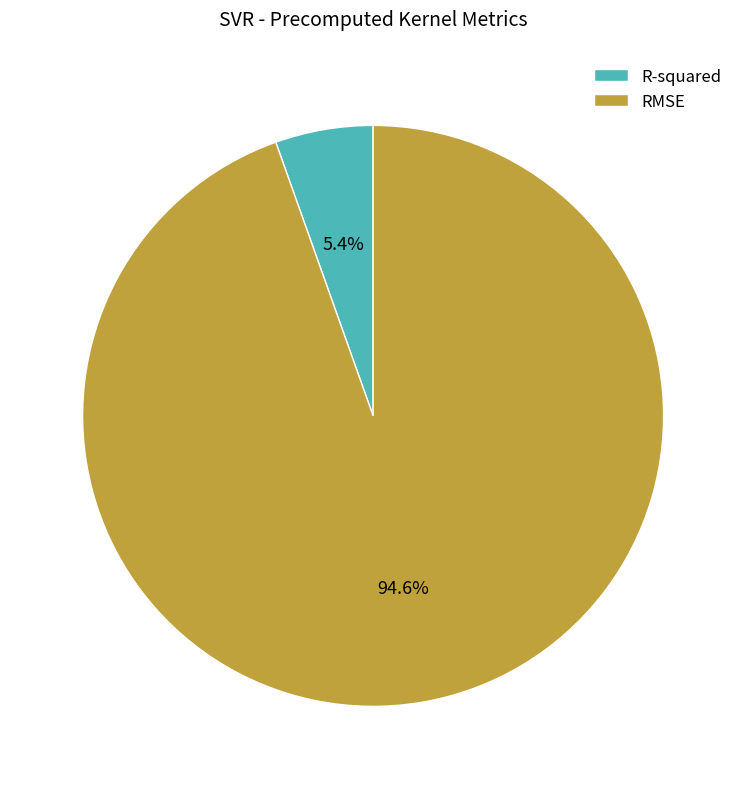

Rank the categories by value from highest to lowest.

RMSE, R-squared